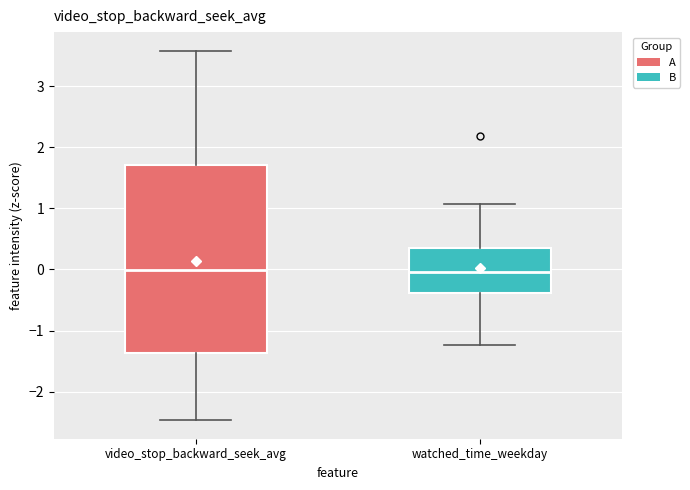

Where is the lower edge of the box for watched_time_weekday on the y-axis? The values are not printed on the chart, so give them approximately, as read against the axis.

-0.4